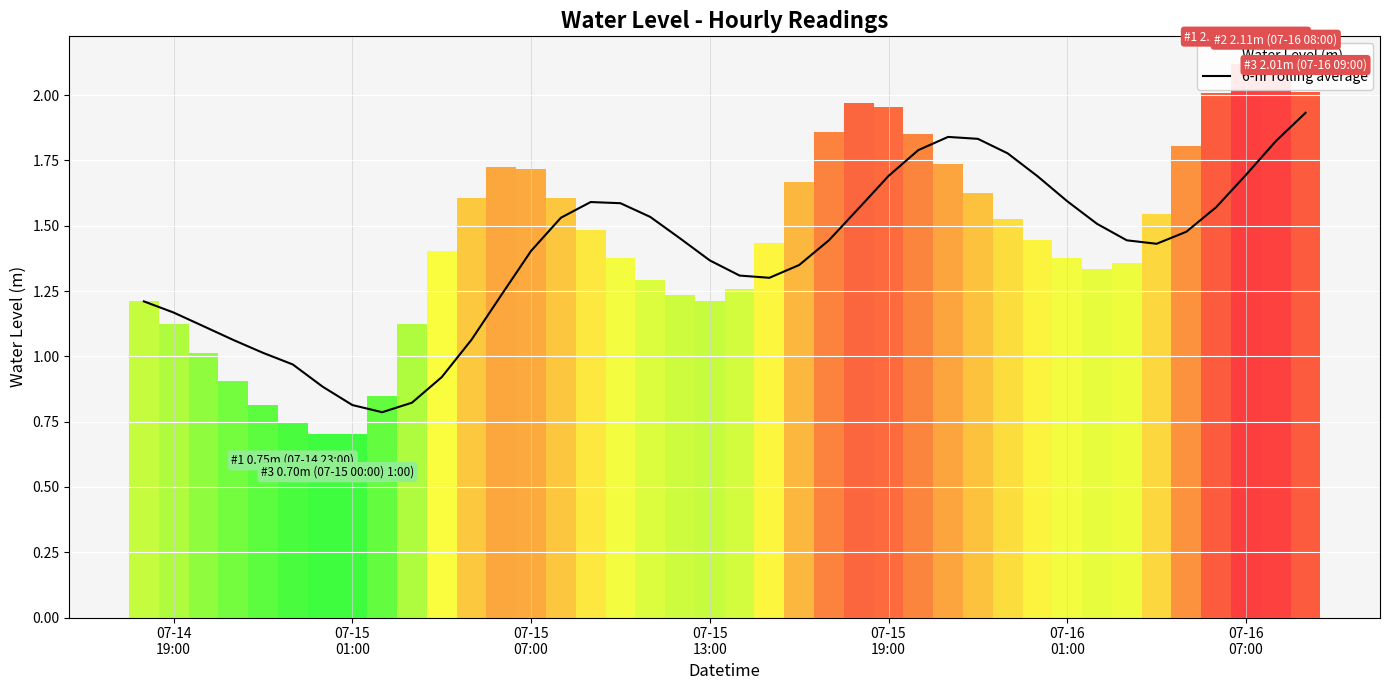

How many data points does each series have?

40